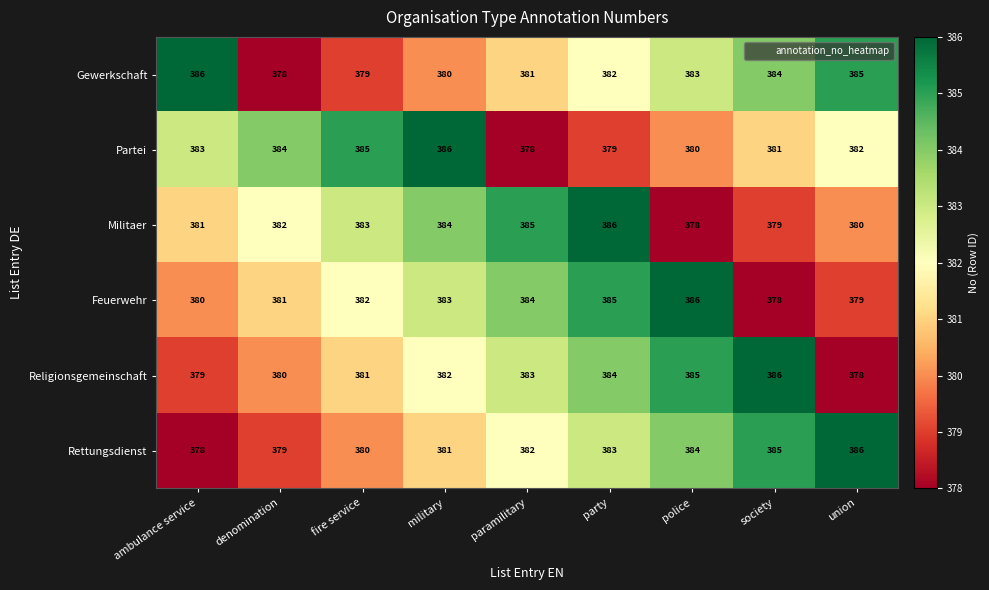

What is the difference between the highest and lowest values at ambulance service?

8